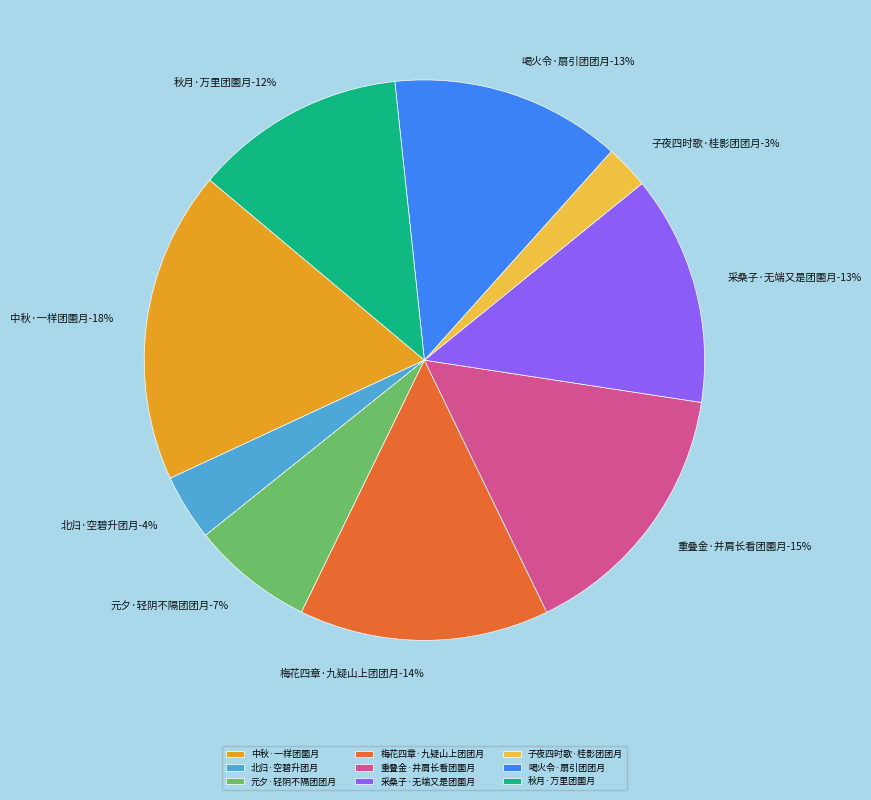

Which category has the biggest portion of the pie?

中秋·一样团圞月